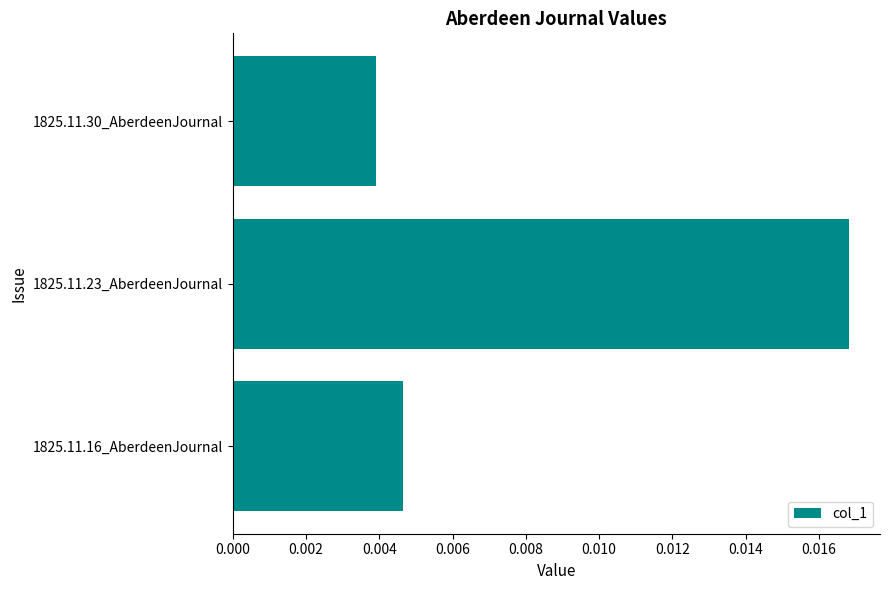

Are the bars grouped side by side (vs. stacked)?

No